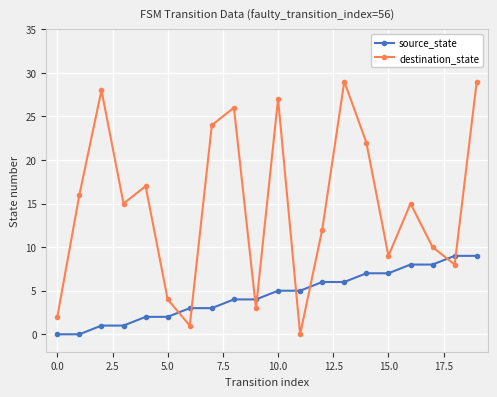

Does the chart display data point markers on the line(s)?

Yes